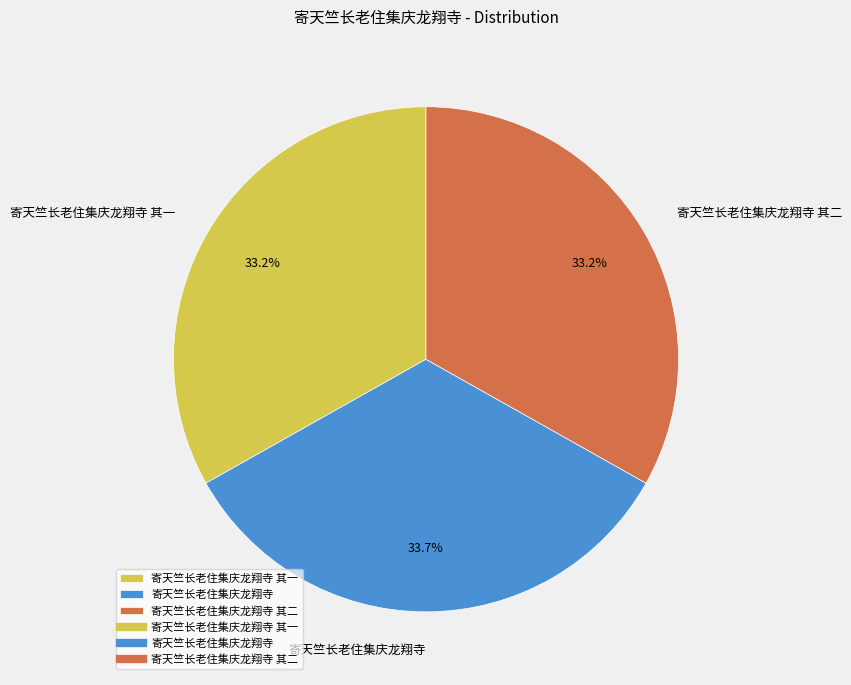

How many slices are in this pie chart?

3